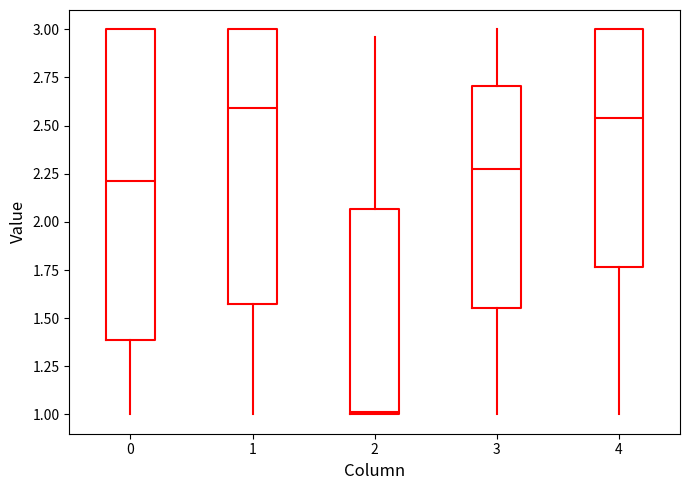

Comparing the boxes themselves (not the whiskers), which one is the tallest?

0